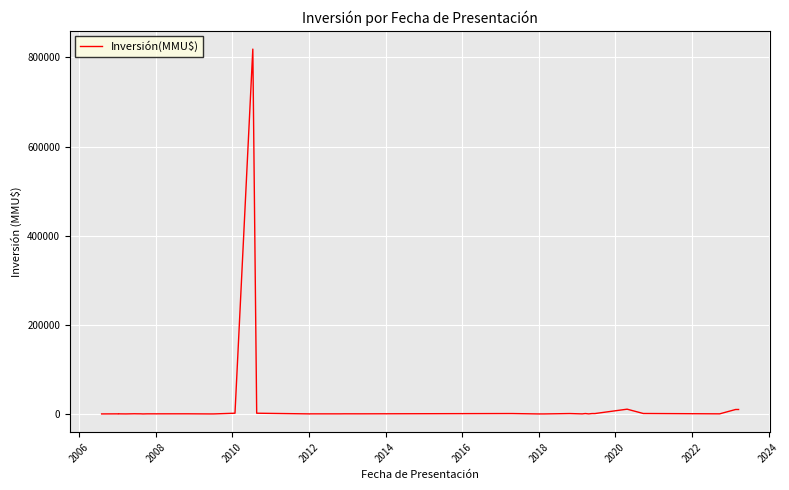

Where is the first local minimum?

2006